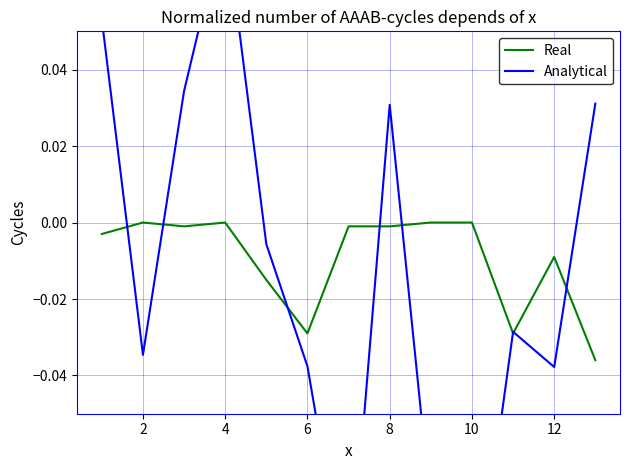

How many negative values does the Analytical series have?

8